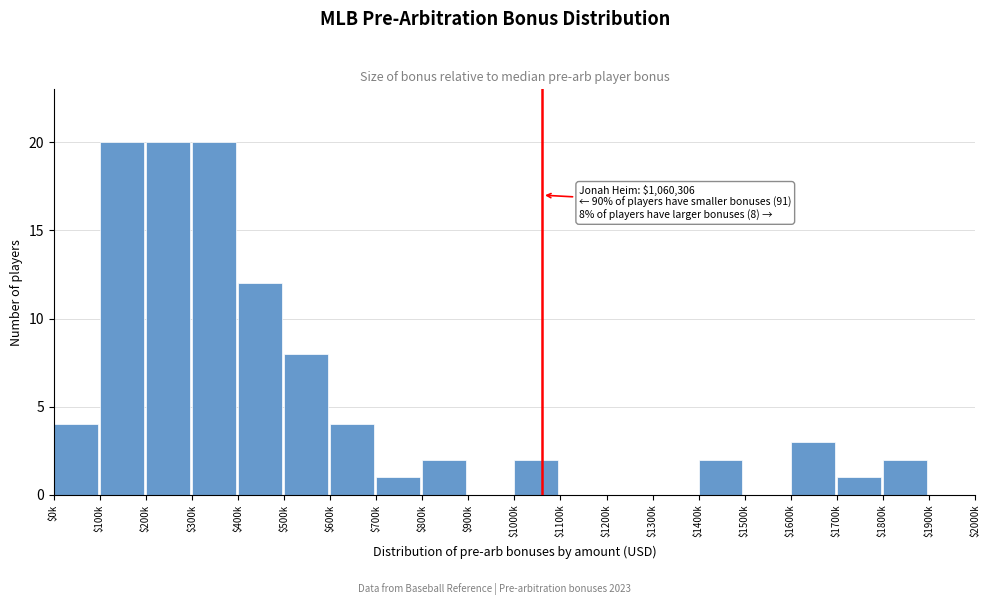

What is the greatest value displayed?

20